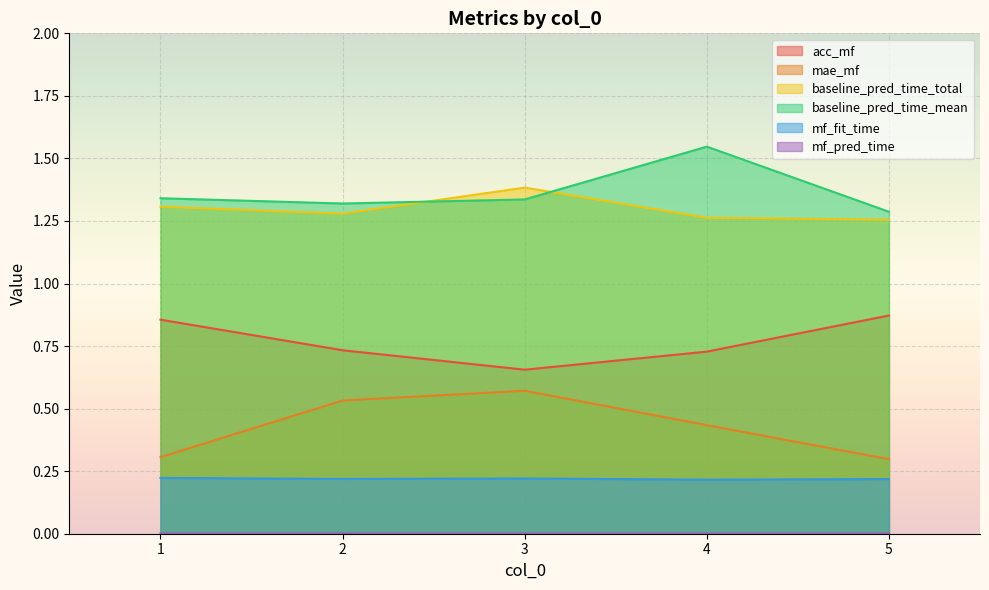

Where is acc_mf nearest to the value 0?

3